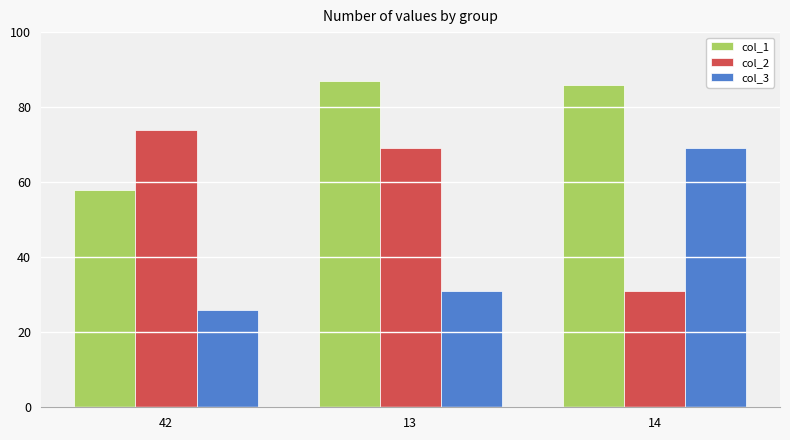

At 14, list the series in order from smallest to largest.

col_2, col_3, col_1